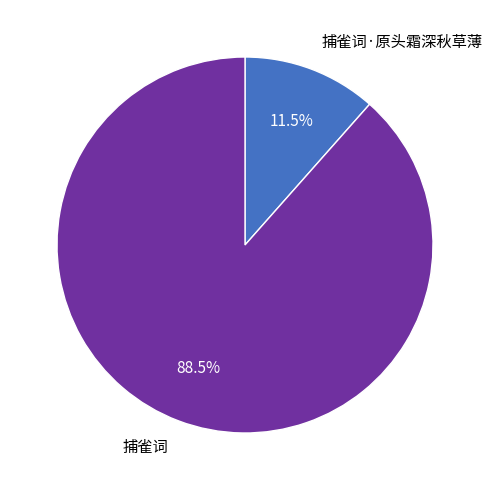

To the nearest percent, what is the combined percentage of 捕雀词·原头霜深秋草薄 and 捕雀词?

100%